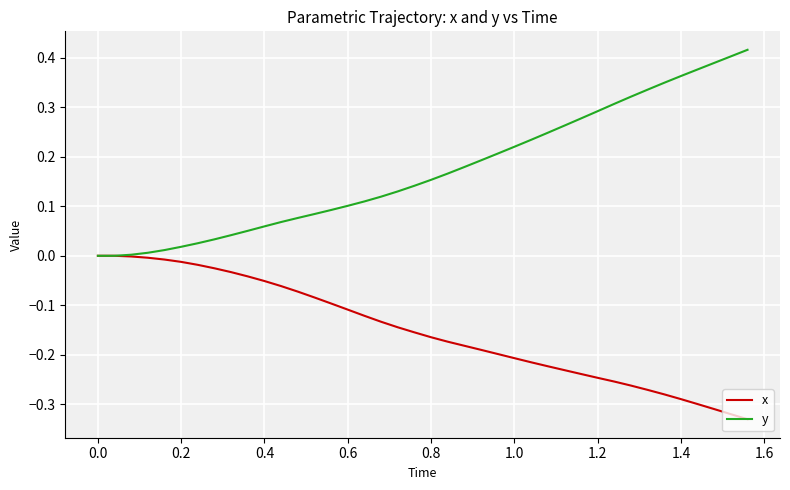

List the series in order of their peak value, lowest first.

x, y